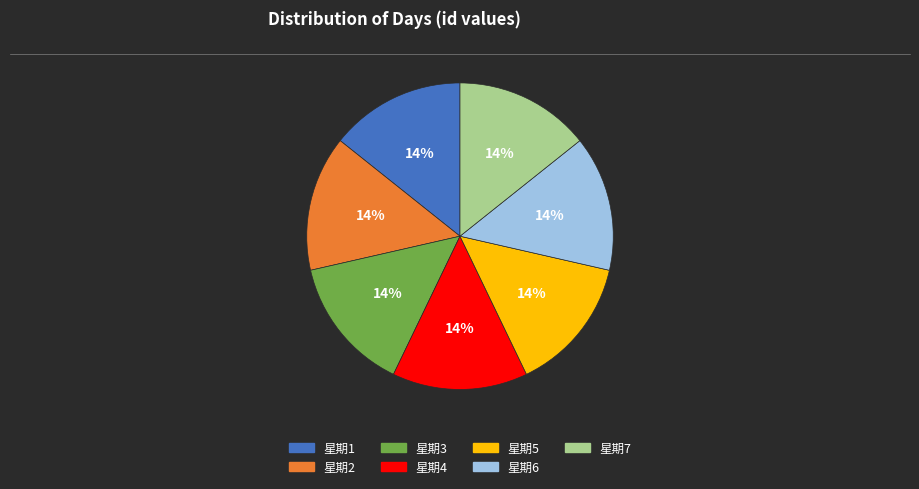

The 星期7 slice represents 14% of the pie. True or false?

True